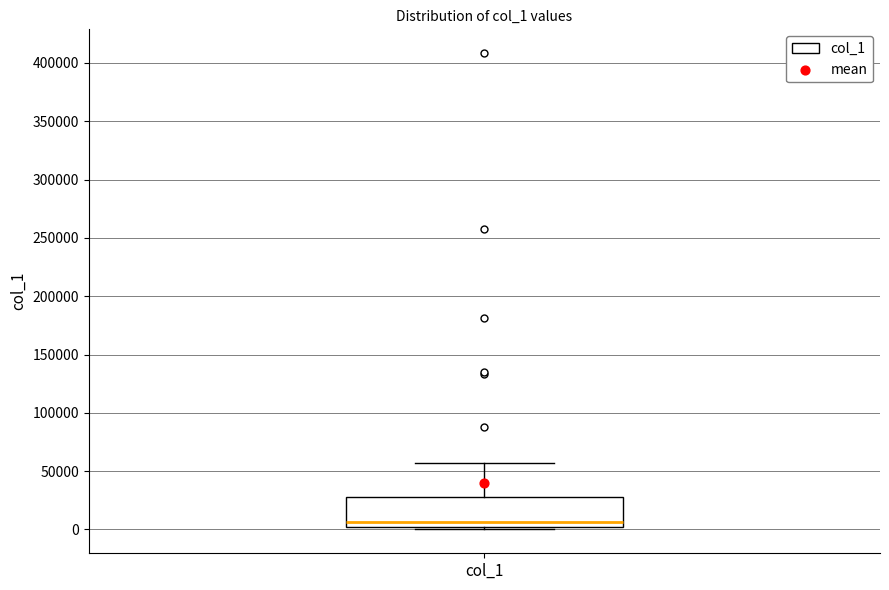

Where is the lower edge of the box for col_1 on the y-axis? The values are not printed on the chart, so give them approximately, as read against the axis.

0